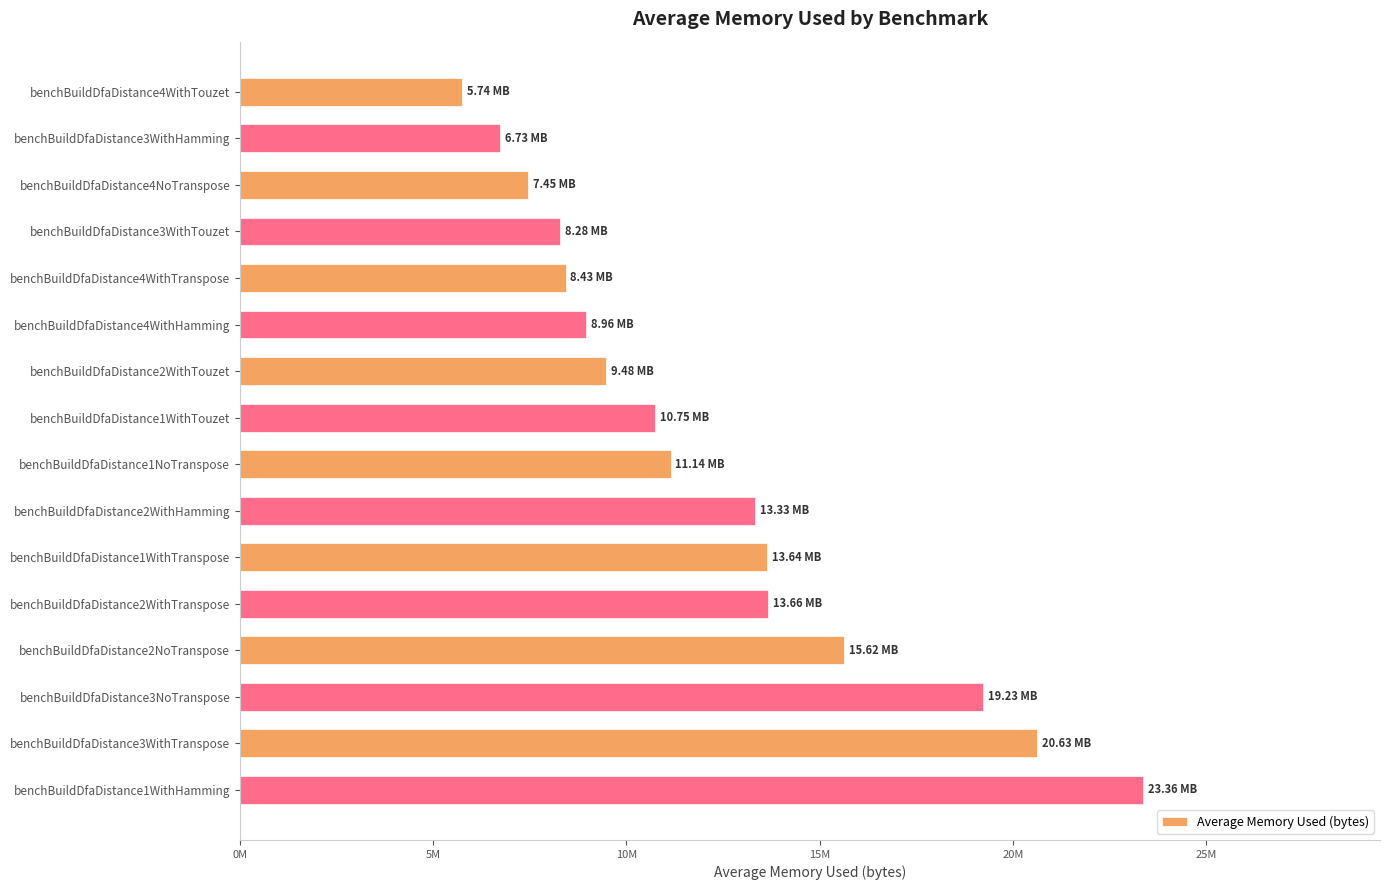

What is the average value?

12277504.9